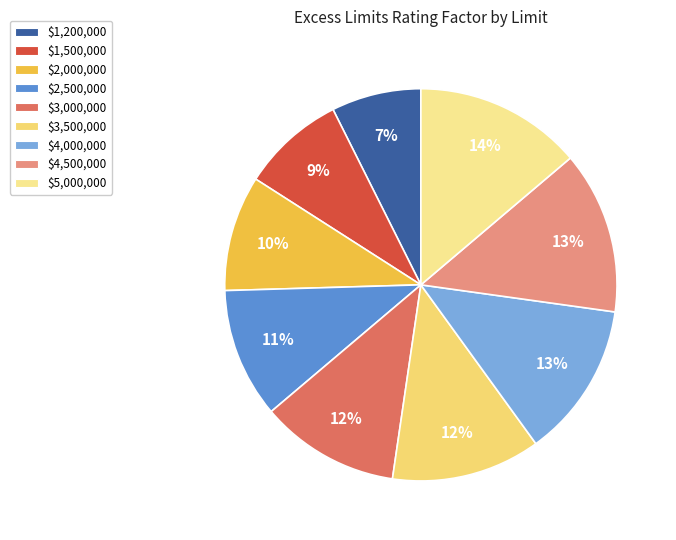

Which category has the smallest portion of the pie?

$1,200,000